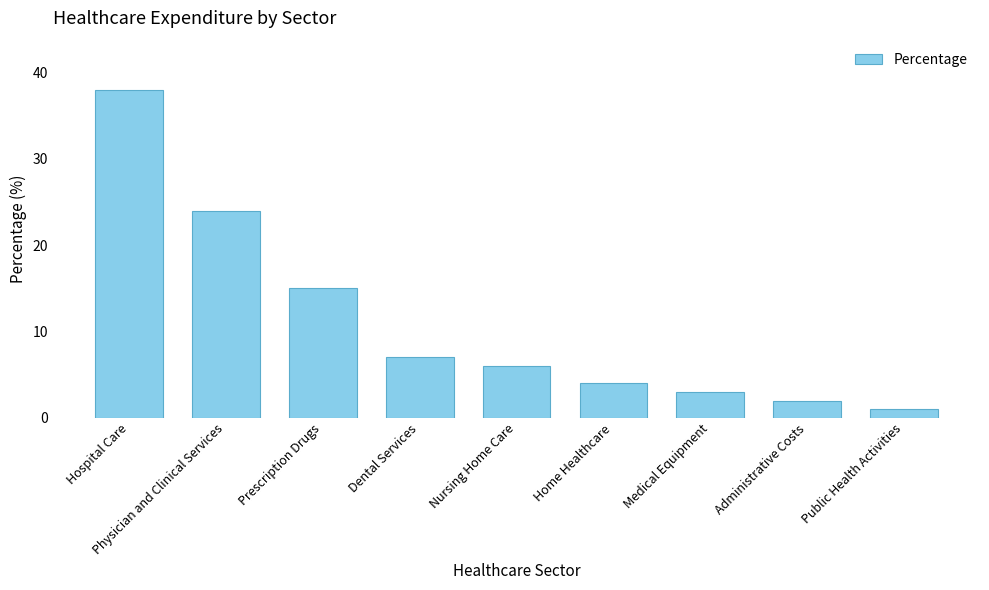

What is the difference between the maximum and minimum values?

37